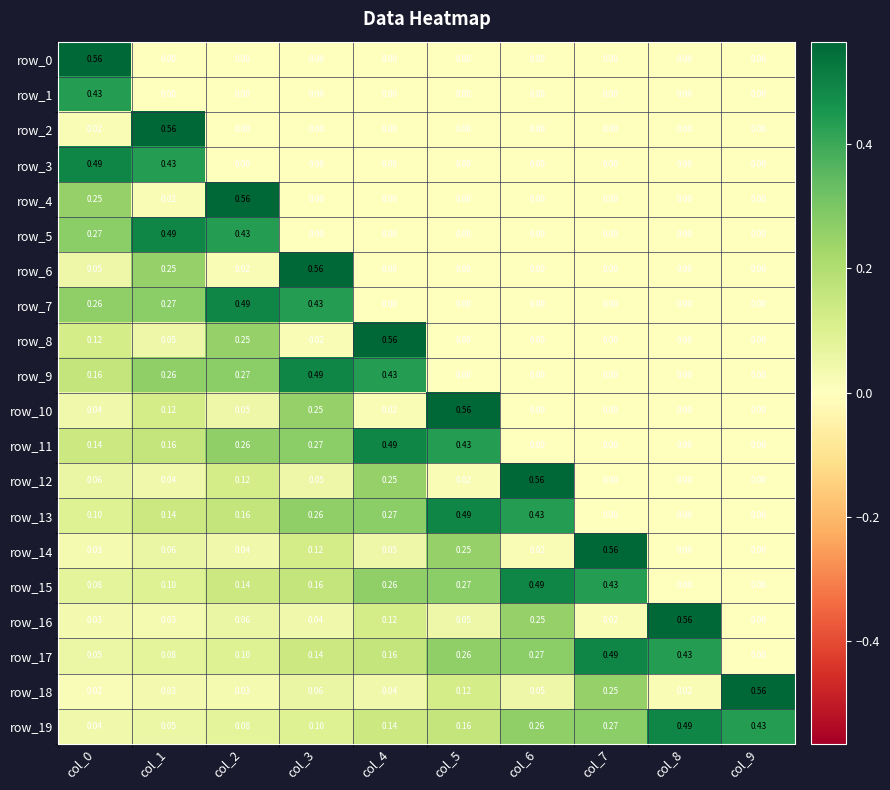

Is the value of row_17 at col_2 greater than the value of row_18 at col_6?

Yes